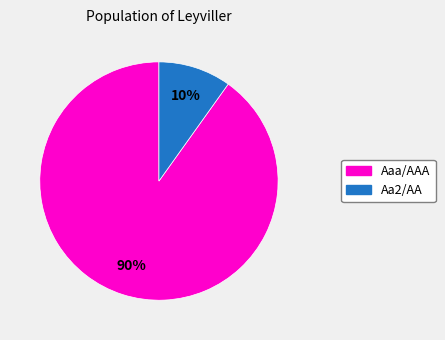

How many slices are in this pie chart?

2